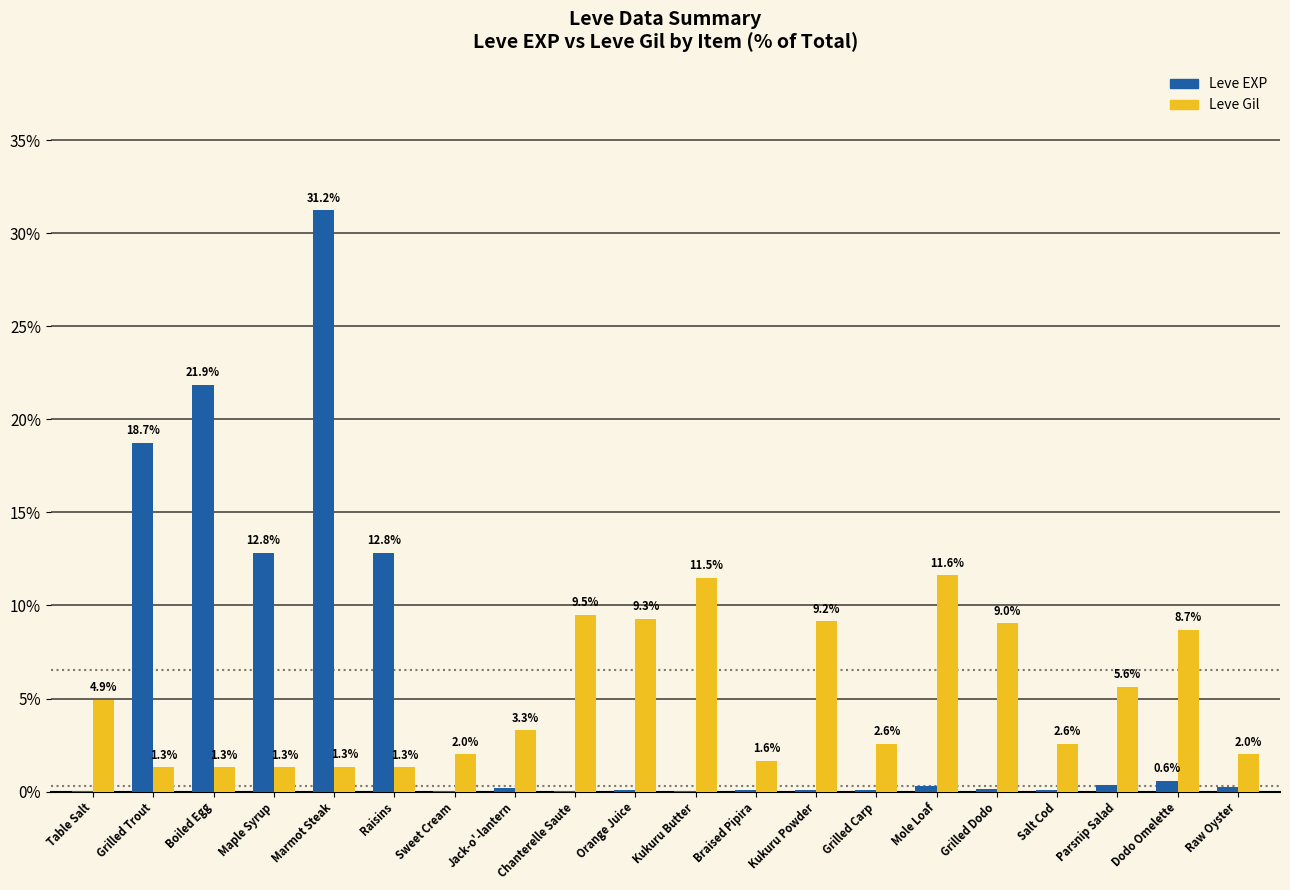

What is the maximum value for Leve EXP?

31.2